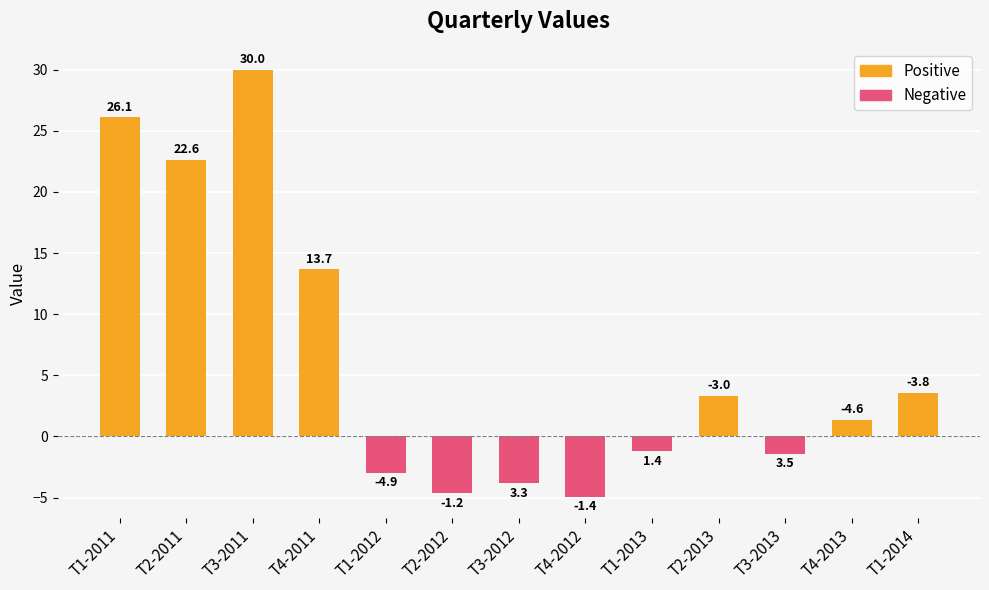

True or false: the data shows -3.0 at T1-2012.

True